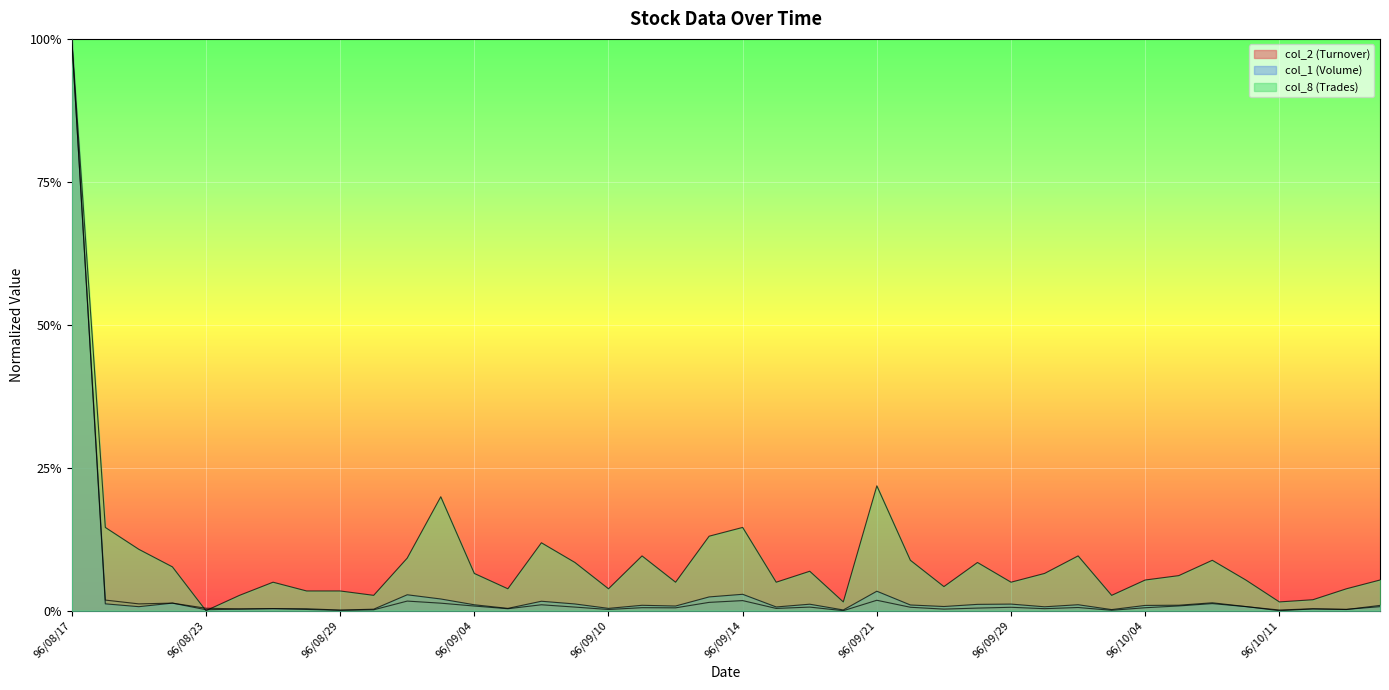

Does the chart display data point markers on the line(s)?

No